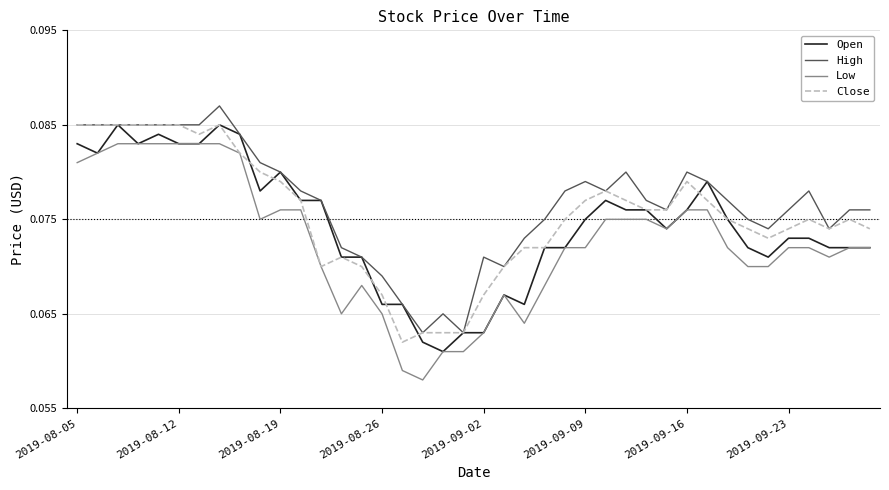

True or false: High and Low intersect in this chart.

False